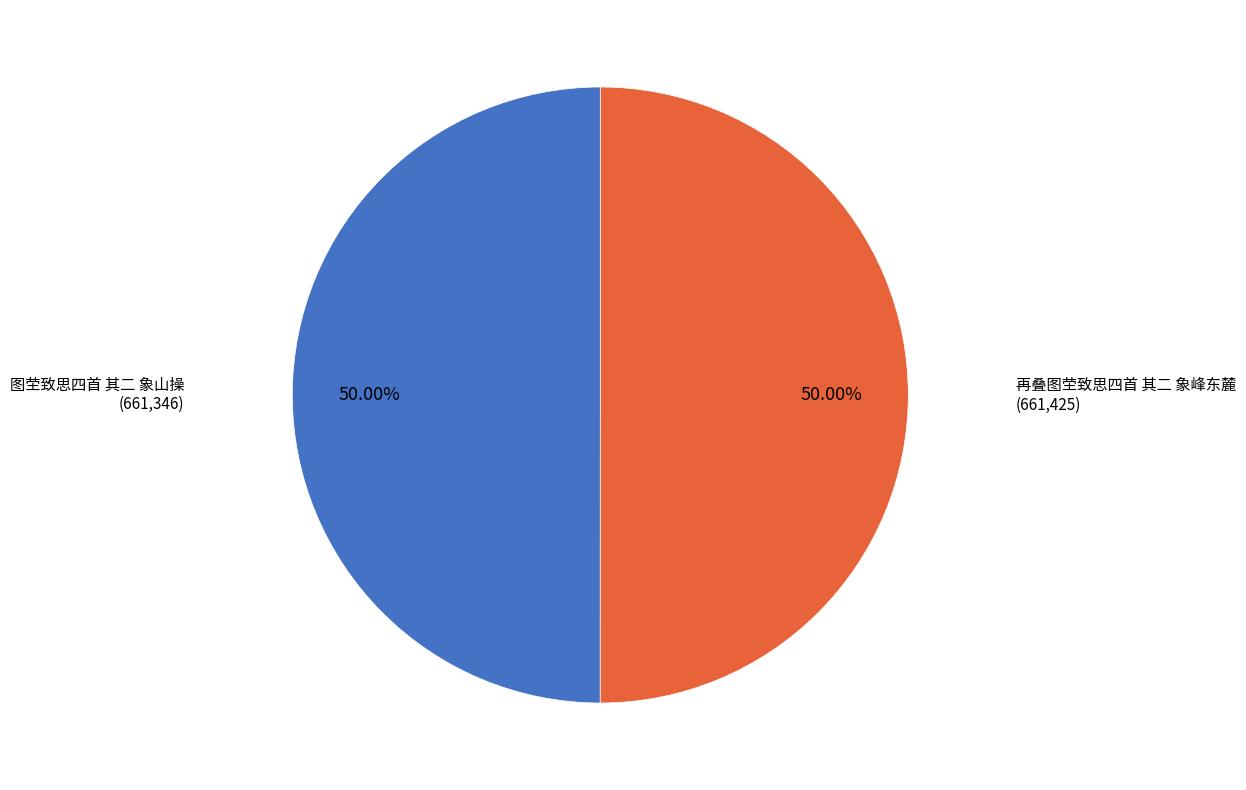

Count the number of slices in the pie.

2